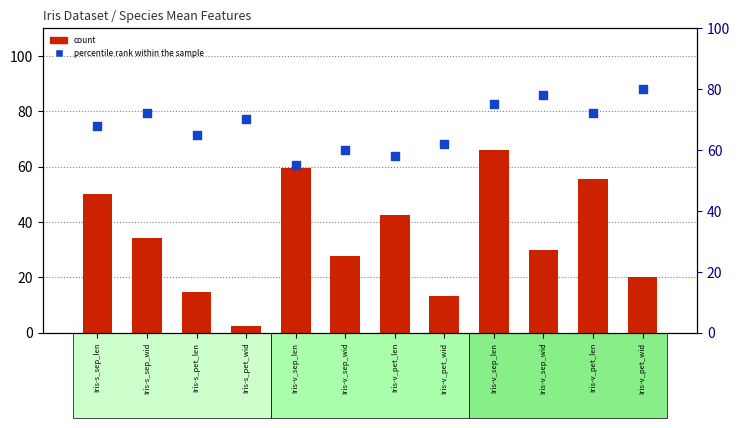

At how many categories does at least one series exceed 47?

12